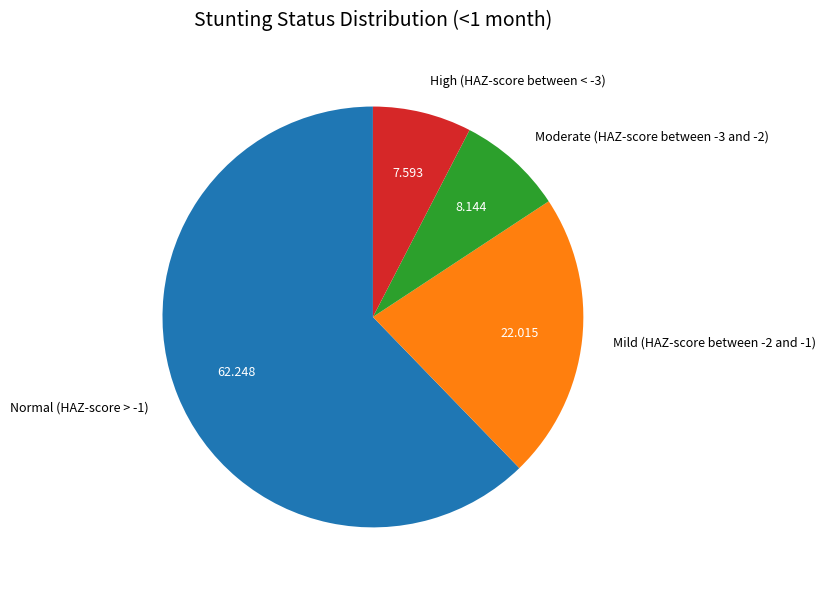

Does any single category account for the majority?

Yes